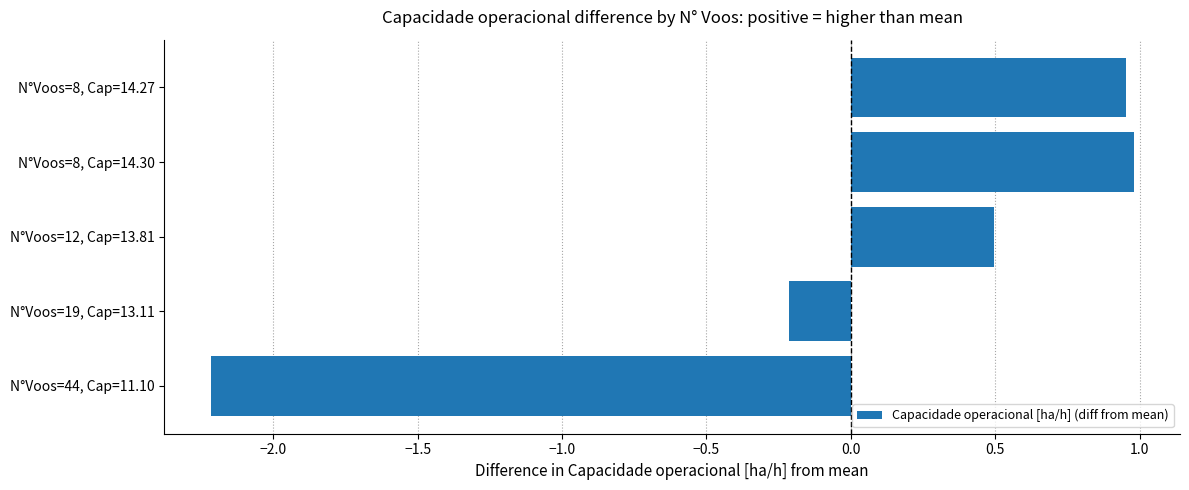

Where is the data nearest to the value 0?

N°Voos=19, Cap=13.11